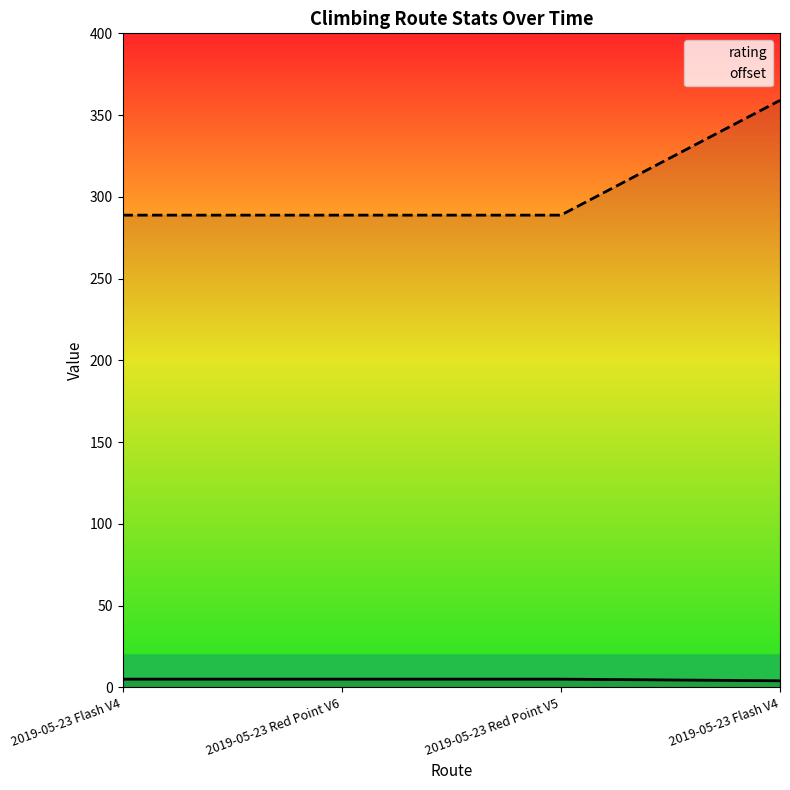

True or false: rating has more than 2 points higher than both neighbors.

False